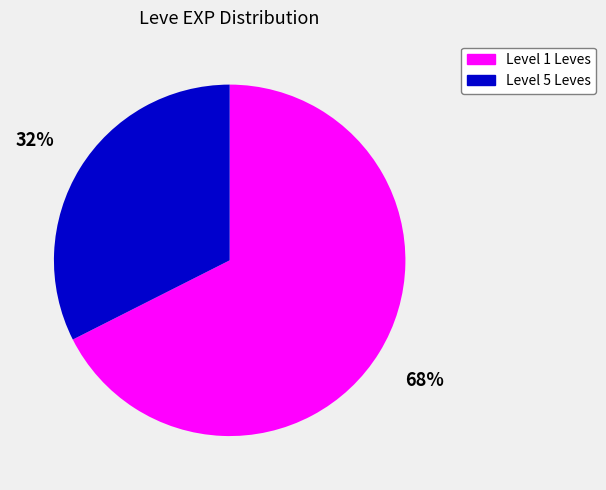

To the nearest percent, what is the average slice percentage?

50%